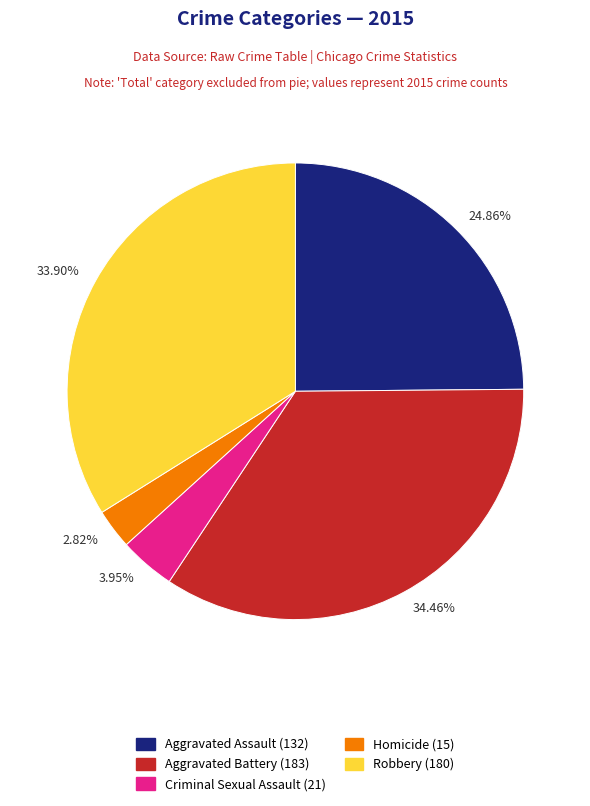

Is there any slice that represents more than half of the pie?

No